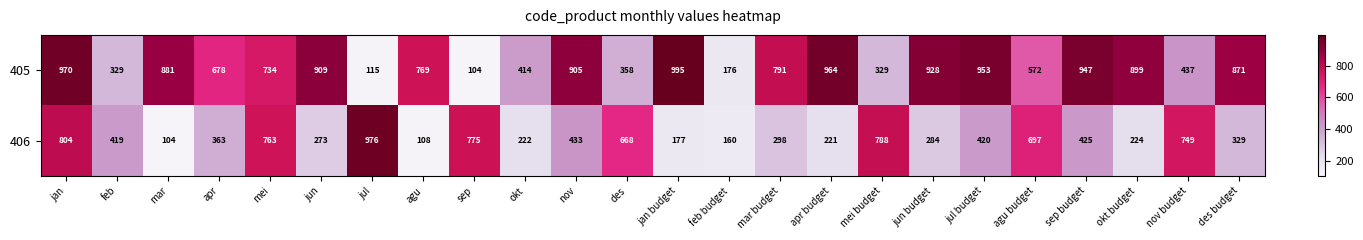

List the series in order of their overall mean, highest first.

405, 406